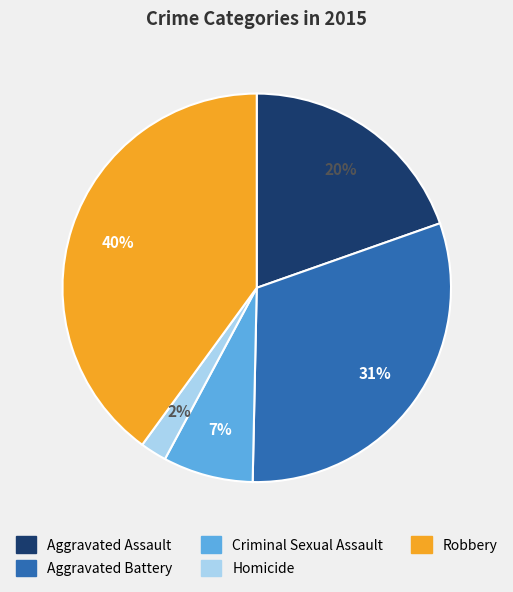

What percentage is the Robbery slice, to the nearest percent?

40%